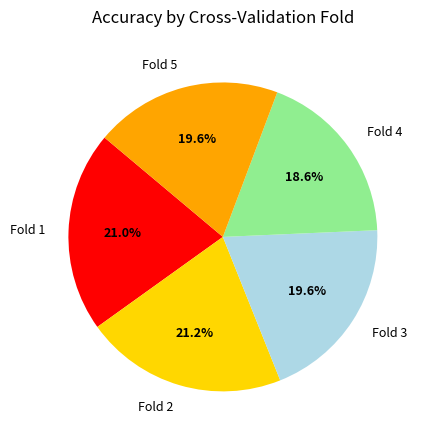

Is Fold 5 the majority of the pie?

No